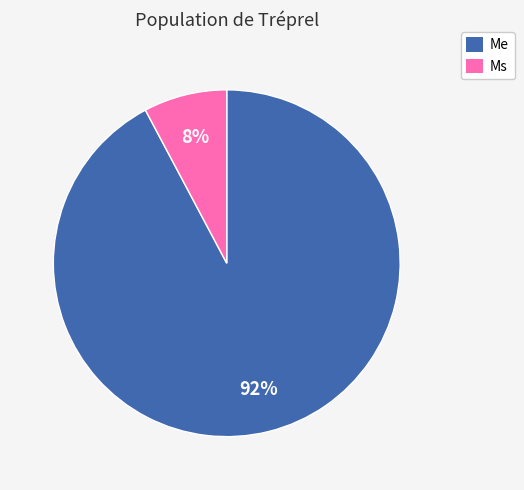

True or false: Ms accounts for 19% of the total.

False